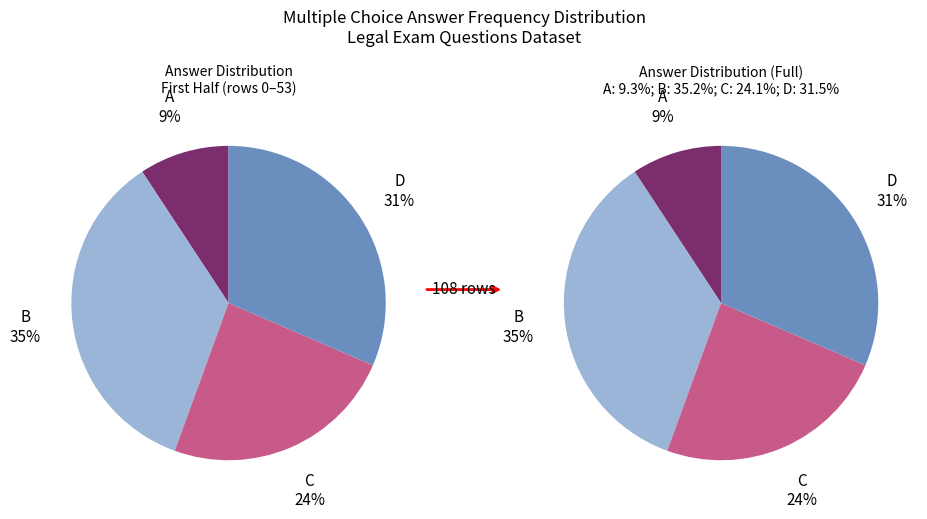

Rank the categories by value from highest to lowest.

B, D, C, A